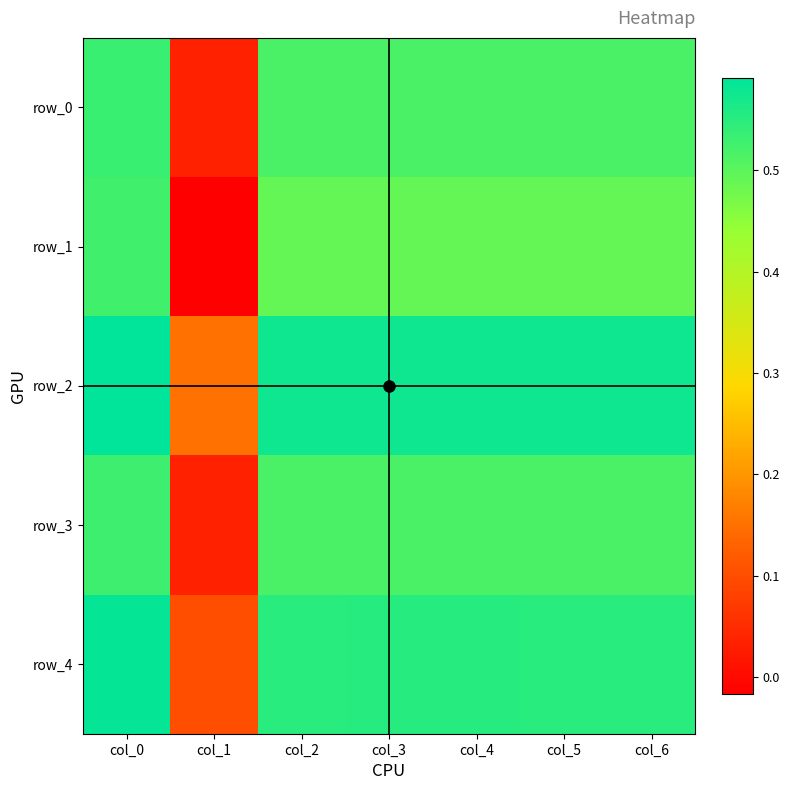

How many positive values does the row_1 series have?

6